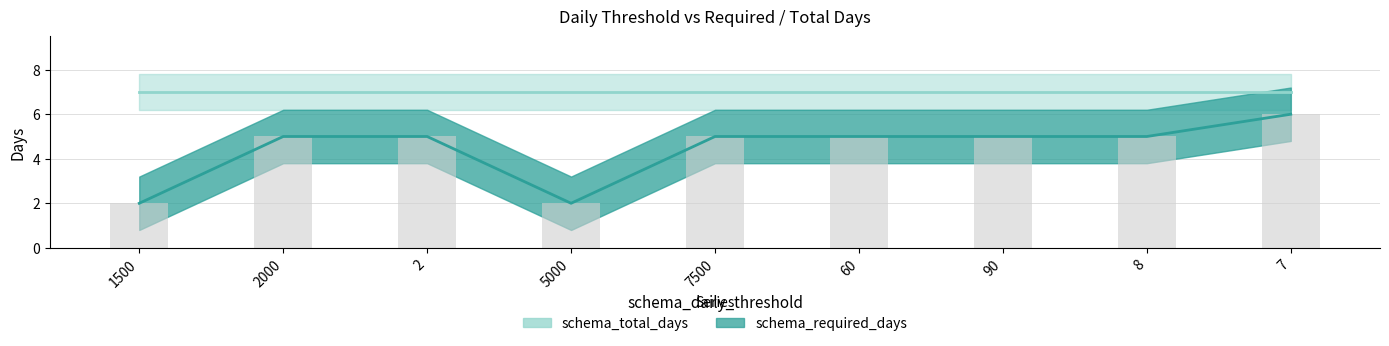

The chart shows a value of 3 at 2000. True or false?

False